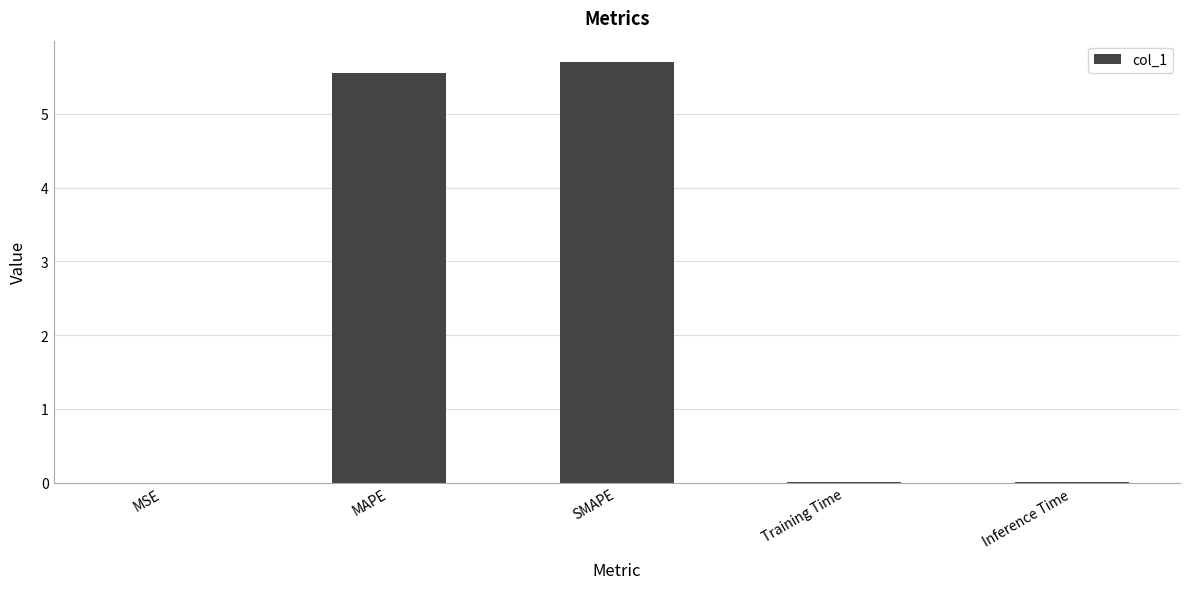

Is it true that the value at MAPE is 5.5?

True